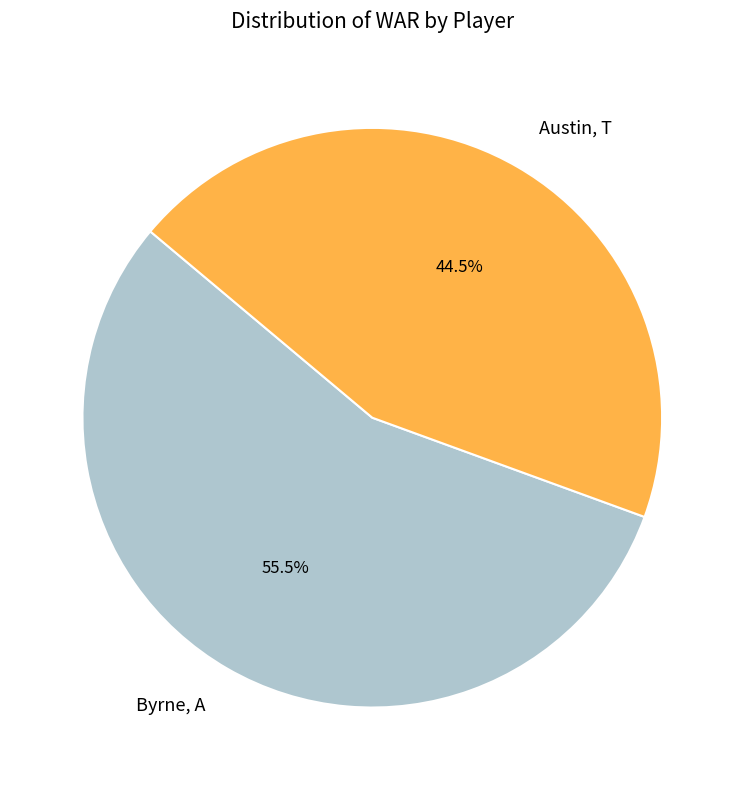

Which category has the smallest portion of the pie?

Austin, T